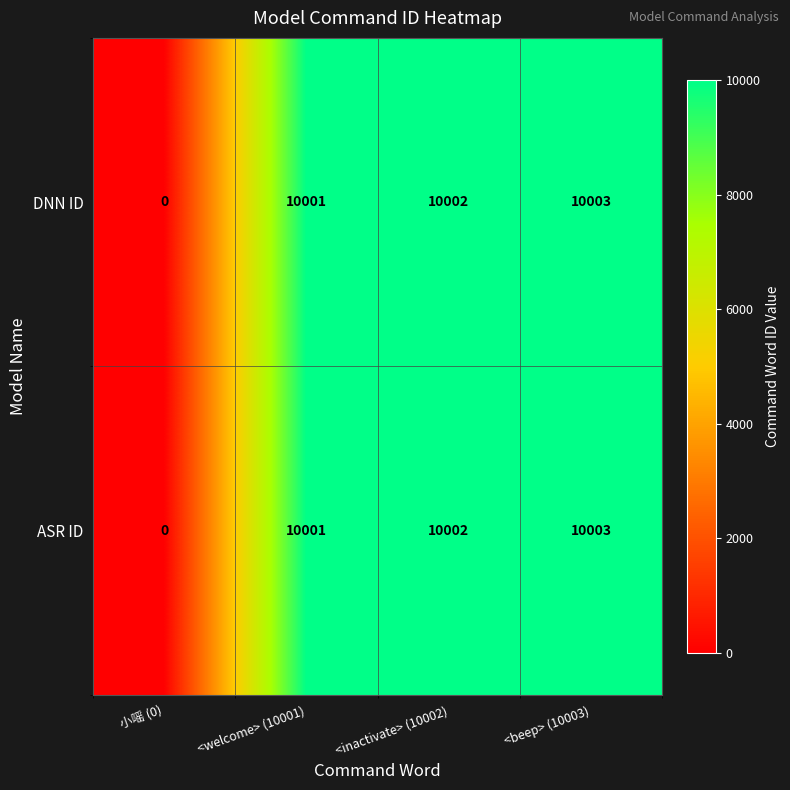

Reading left to right, list all the values displayed in this chart.

DNN ID: 小嗂 (0)=0	<welcome> (10001)=10001	<inactivate> (10002)=10002	<beep> (10003)=10003
ASR ID: 小嗂 (0)=0	<welcome> (10001)=10001	<inactivate> (10002)=10002	<beep> (10003)=10003